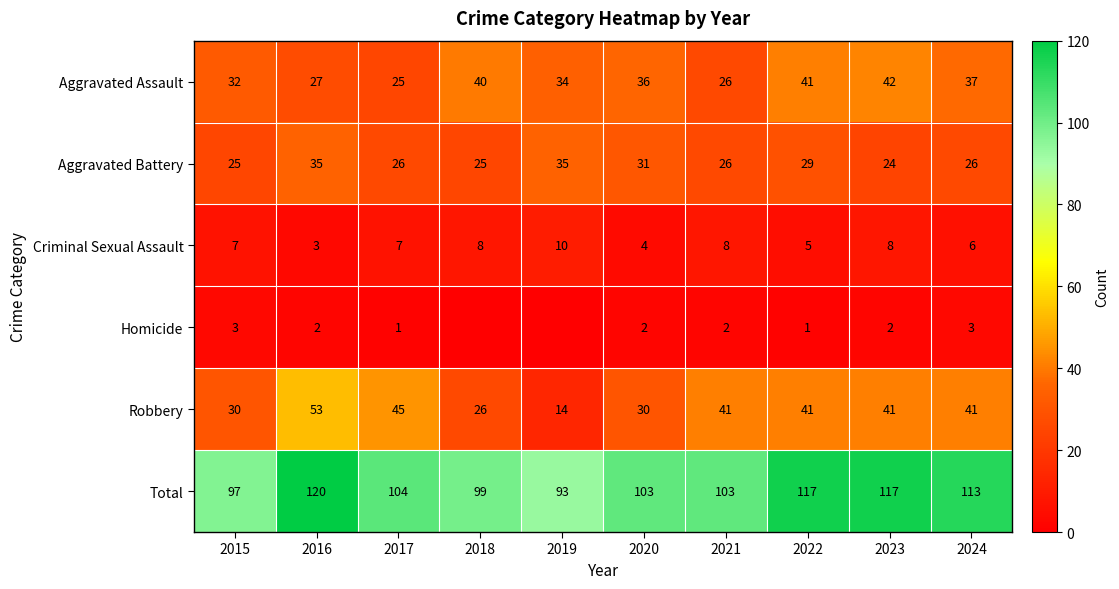

What is the maximum value for Robbery?

53